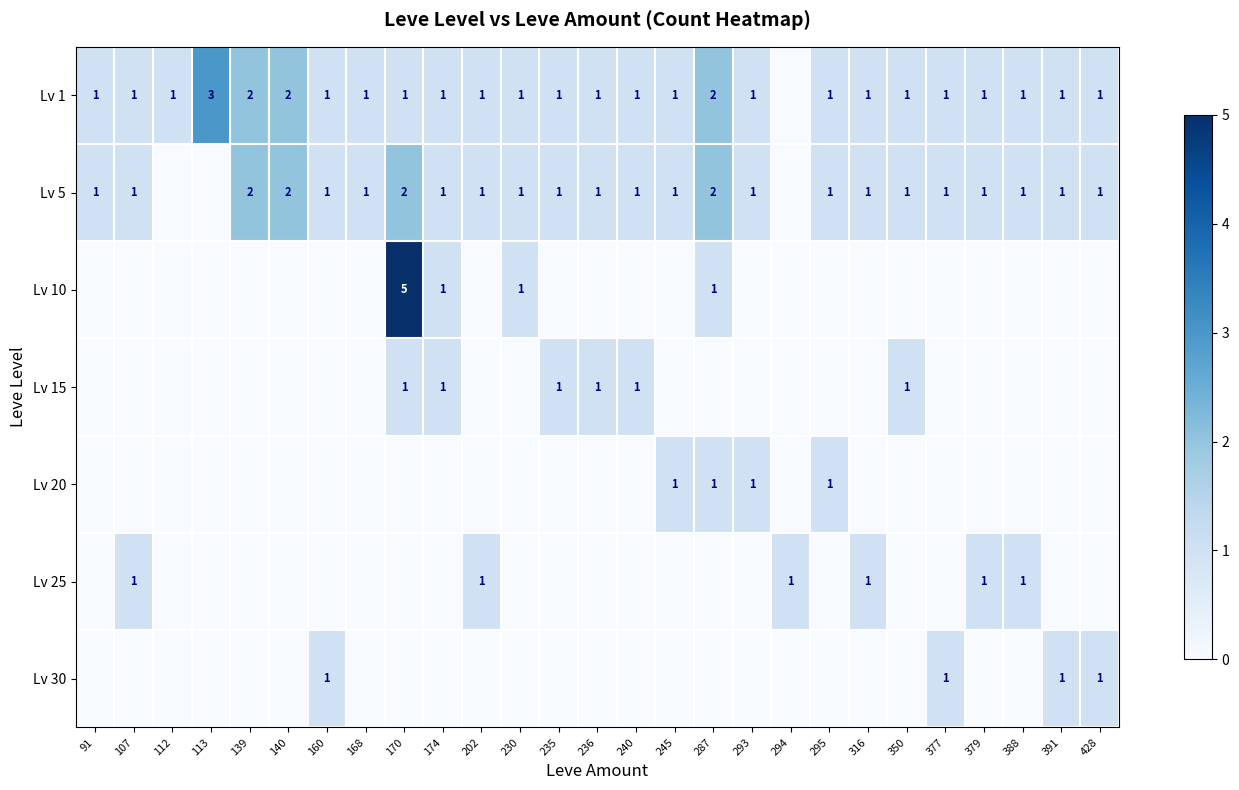

What is the total value across all series at 377?

3